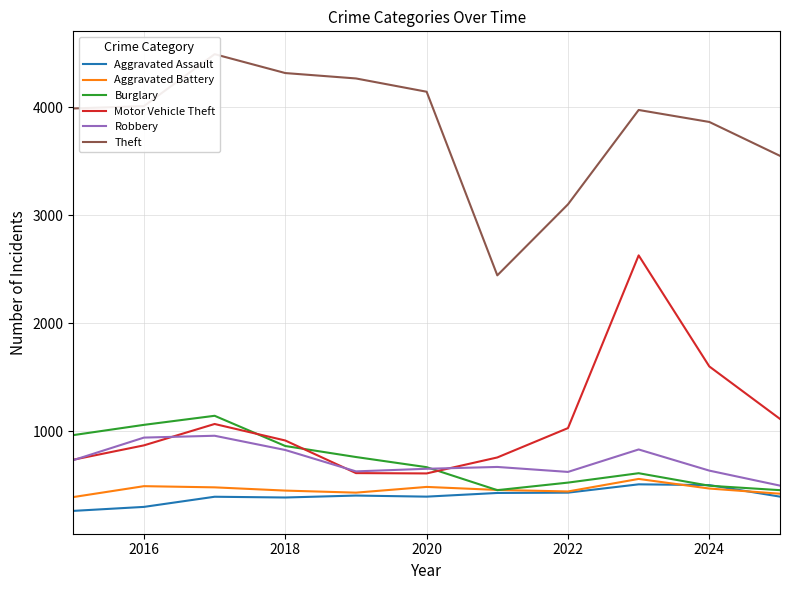

What is the lowest value of the Burglary series?

454